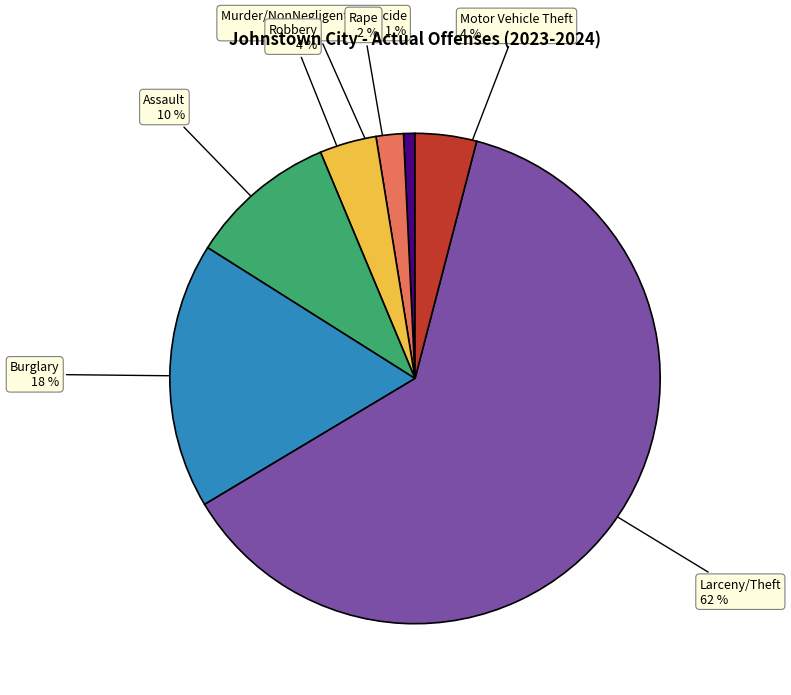

Count the number of slices in the pie.

7